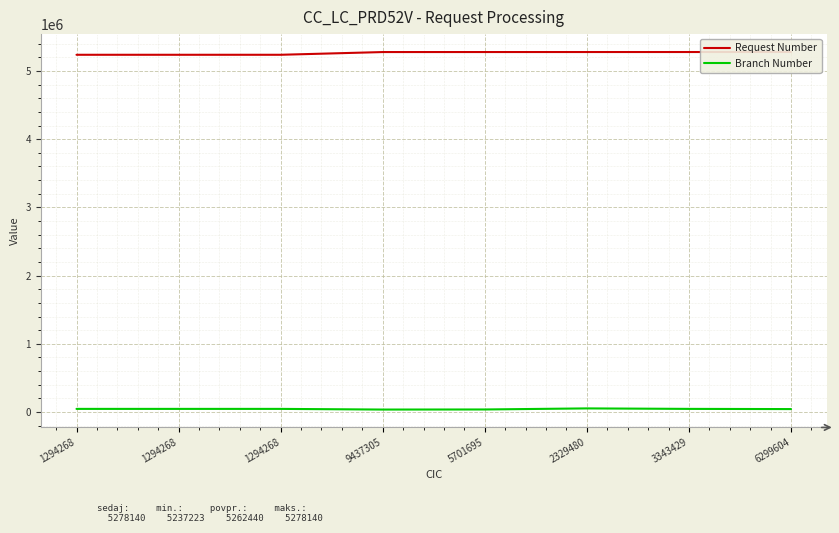

Reading right to left, extract all data points from this chart.

Request Number: 5278140	5277648	5277499	5277379	5277164	5237244	5237223	5237223
Branch Number: 42800	45600	52700	37100	35800	45600	45600	45600